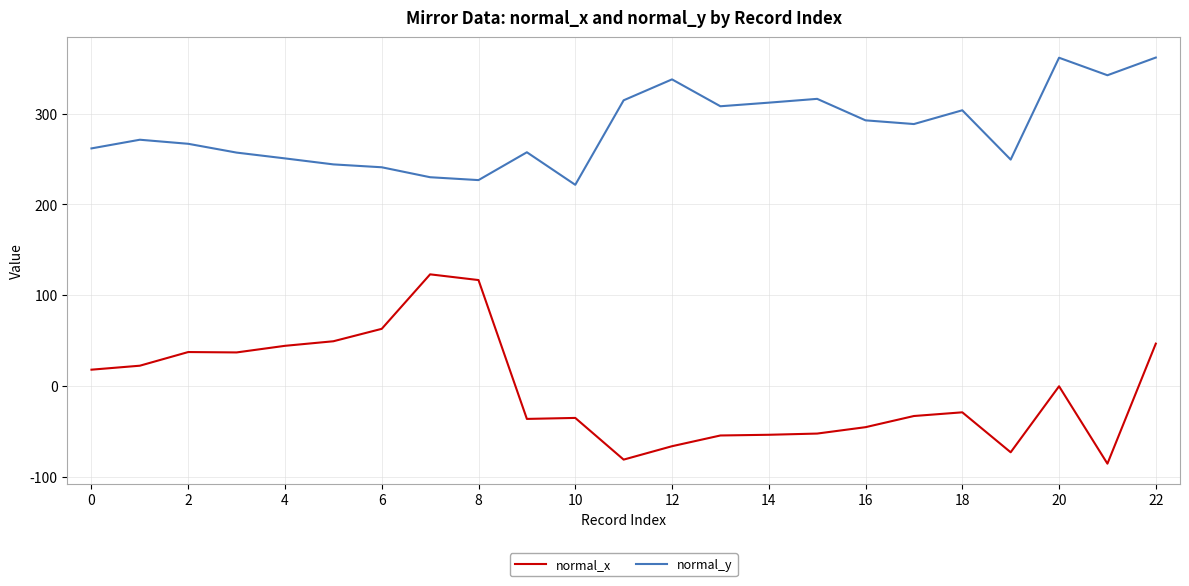

What is the lowest value of the normal_x series?

-85.3